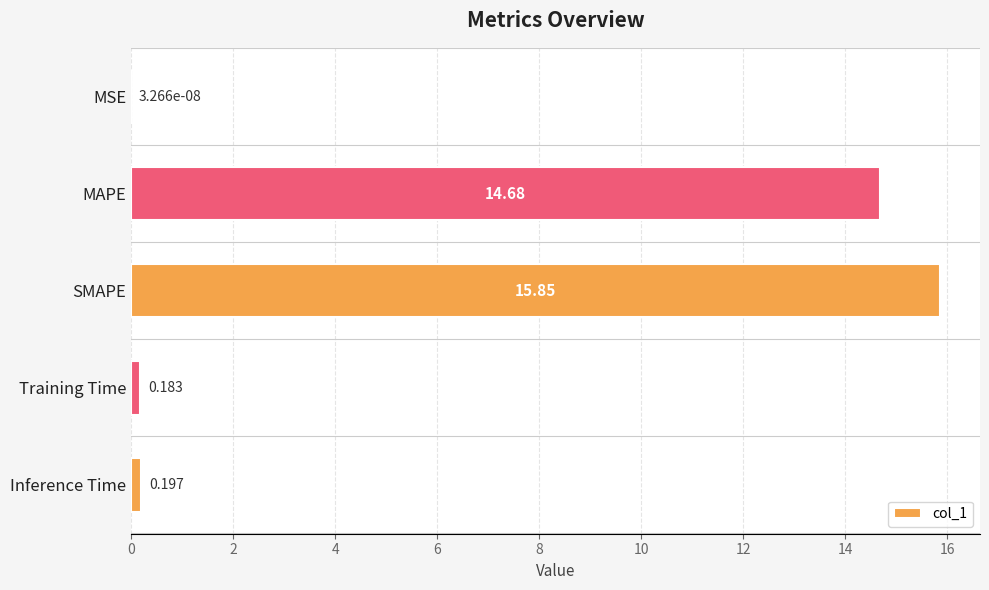

Does the chart contain stacked bars?

No